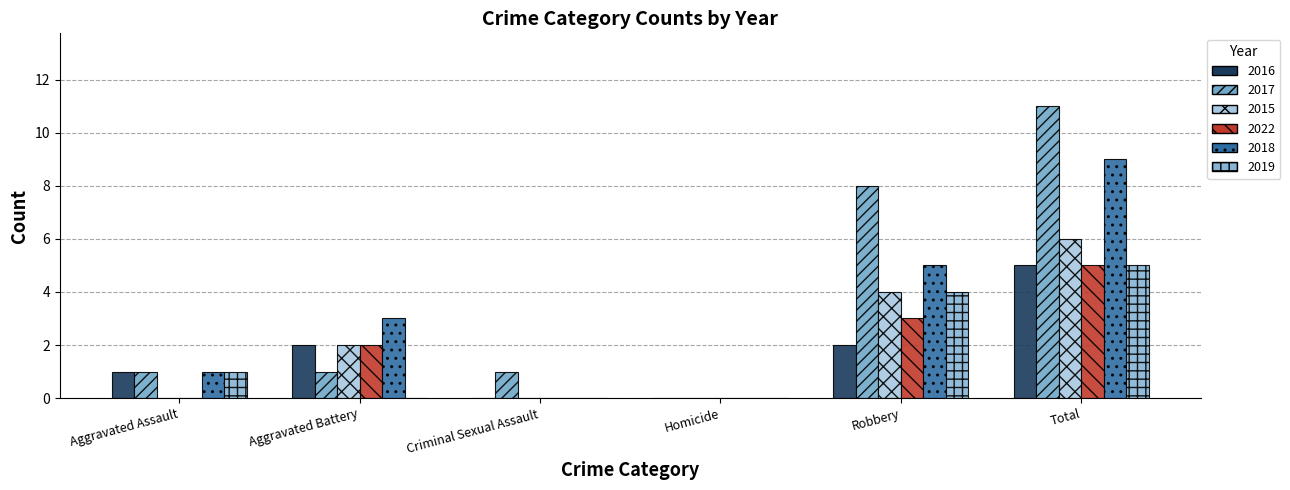

Reading right to left, extract all data points from this chart.

2016: 5	2	0	0	2	1
2017: 11	8	0	1	1	1
2015: 6	4	0	0	2	0
2022: 5	3	0	0	2	0
2018: 9	5	0	0	3	1
2019: 5	4	0	0	0	1